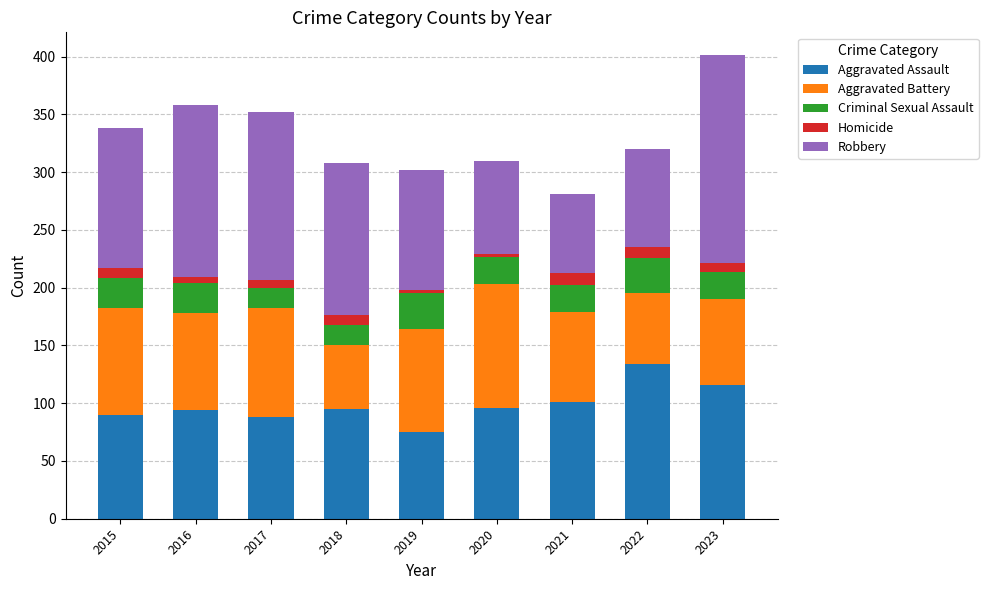

Which category has the lowest value in the Aggravated Assault series?

2019